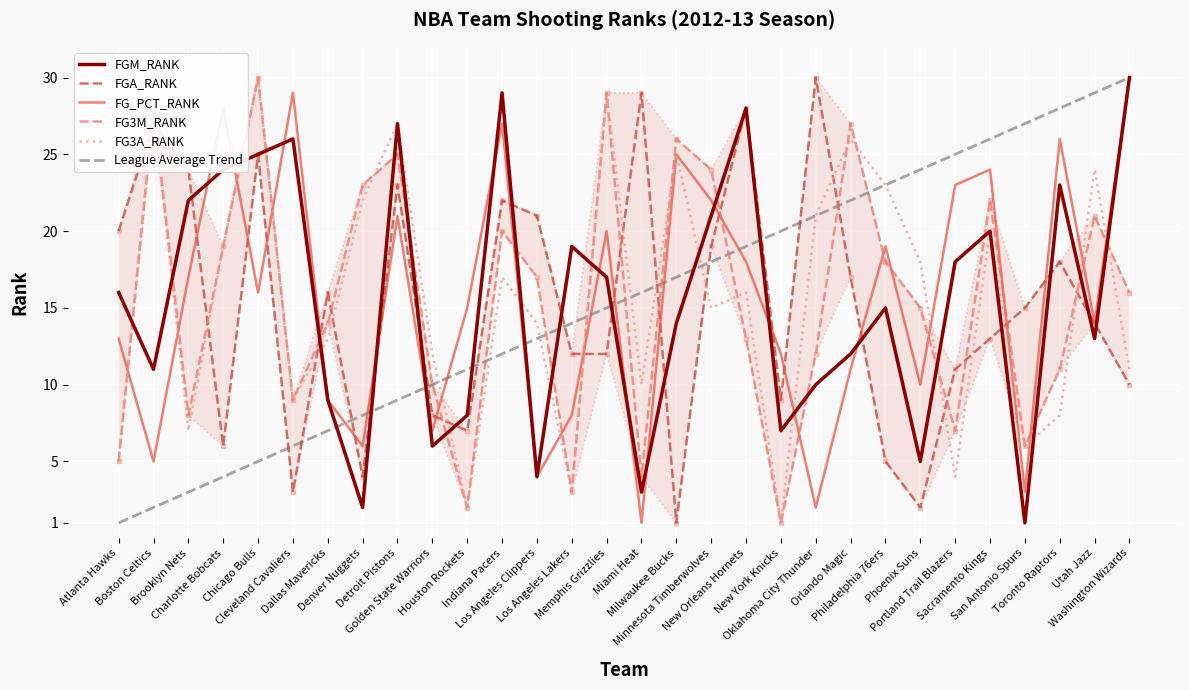

At how many categories does at least one series exceed 14?

29